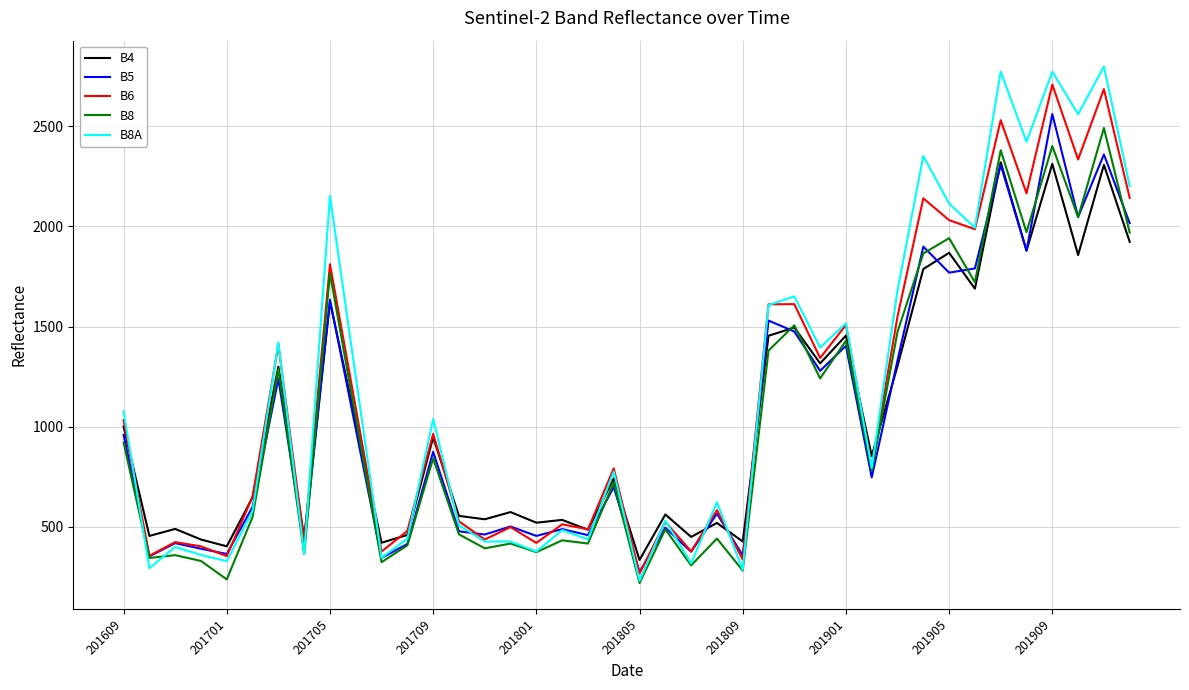

What is the highest value of the B5 series?

2561